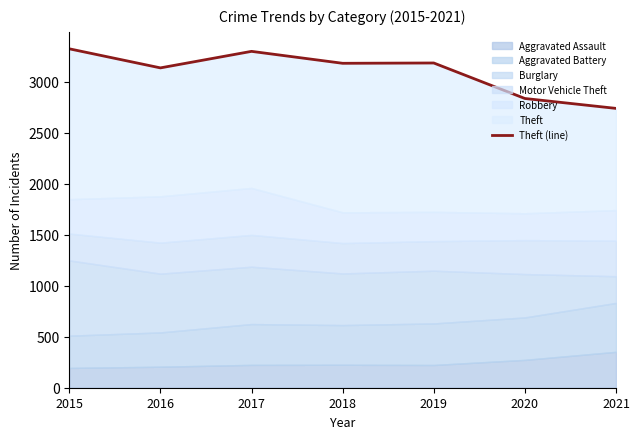

The value at 2021 is 2738. True or false?

True